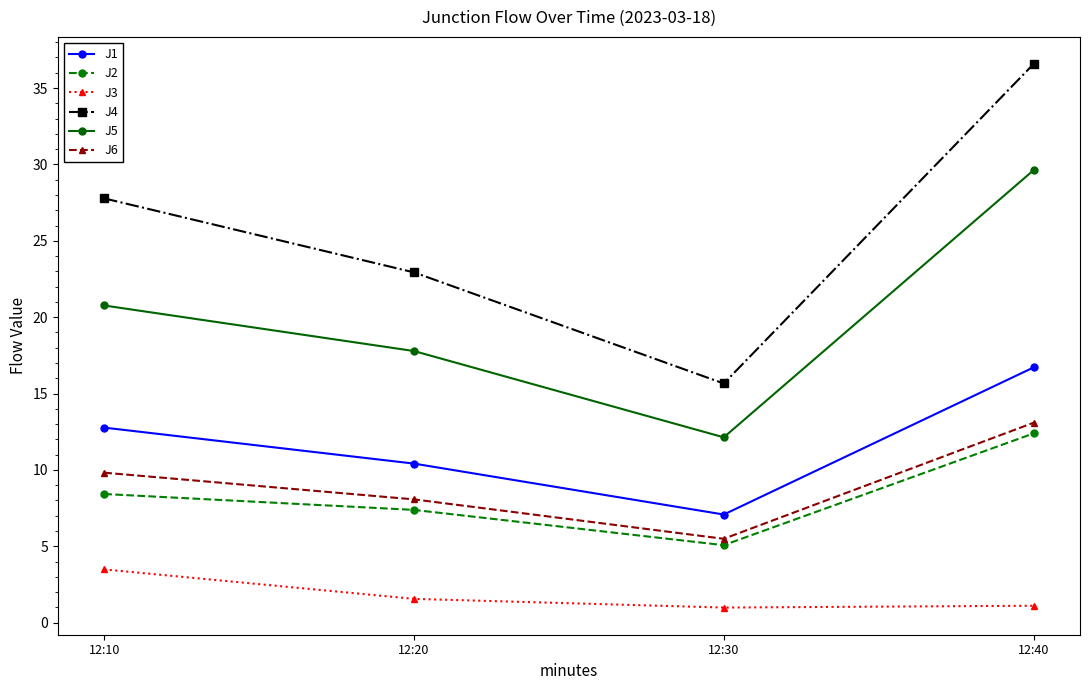

List the labels in order of J6 value, largest first.

12:40, 12:10, 12:20, 12:30